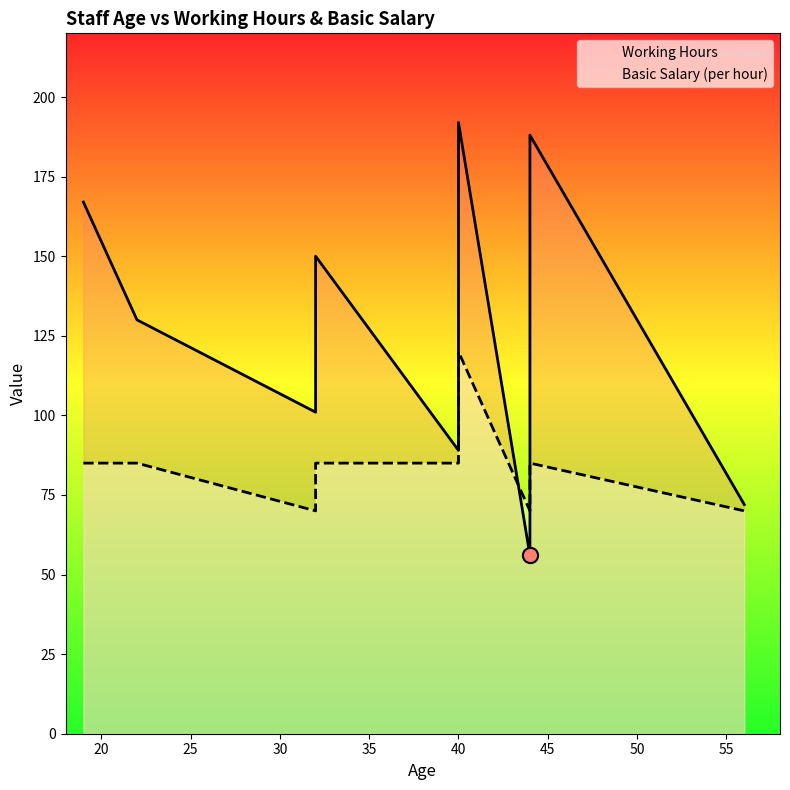

Which series has the largest total across all categories?

Working Hours